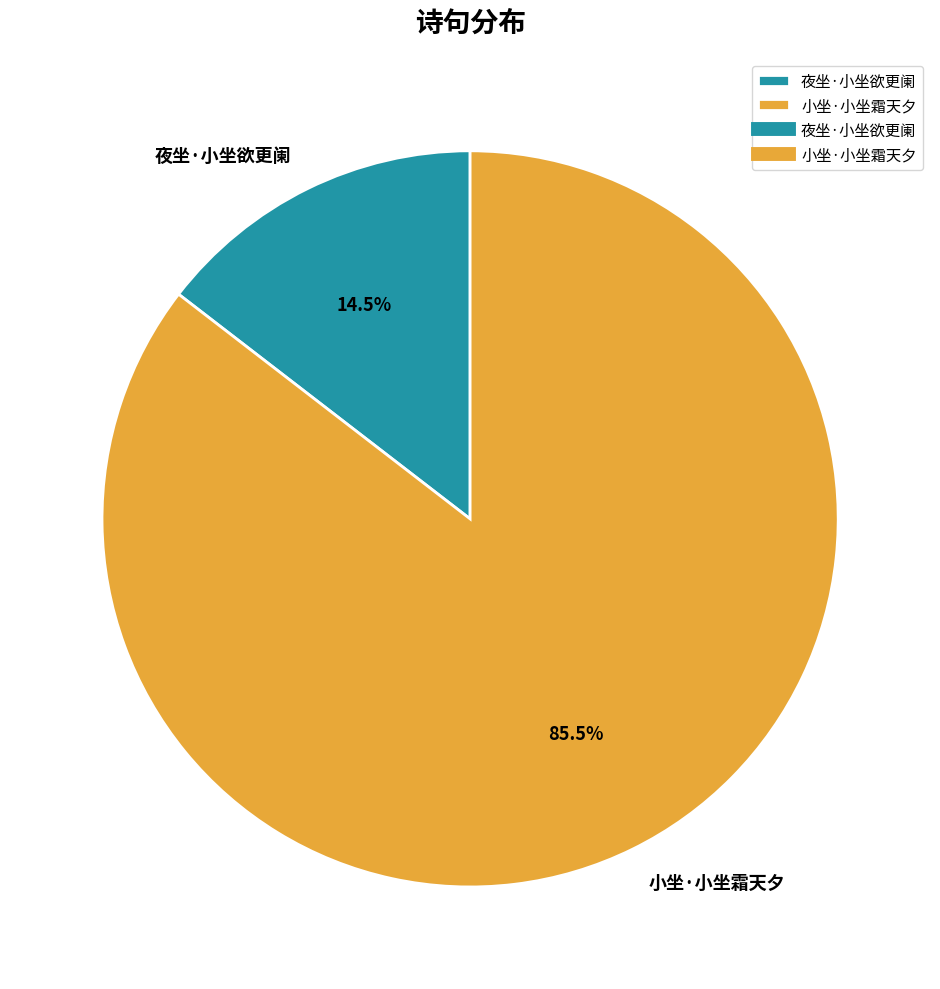

Do 小坐·小坐霜天夕 and 夜坐·小坐欲更阑 together represent more than half of the pie?

Yes